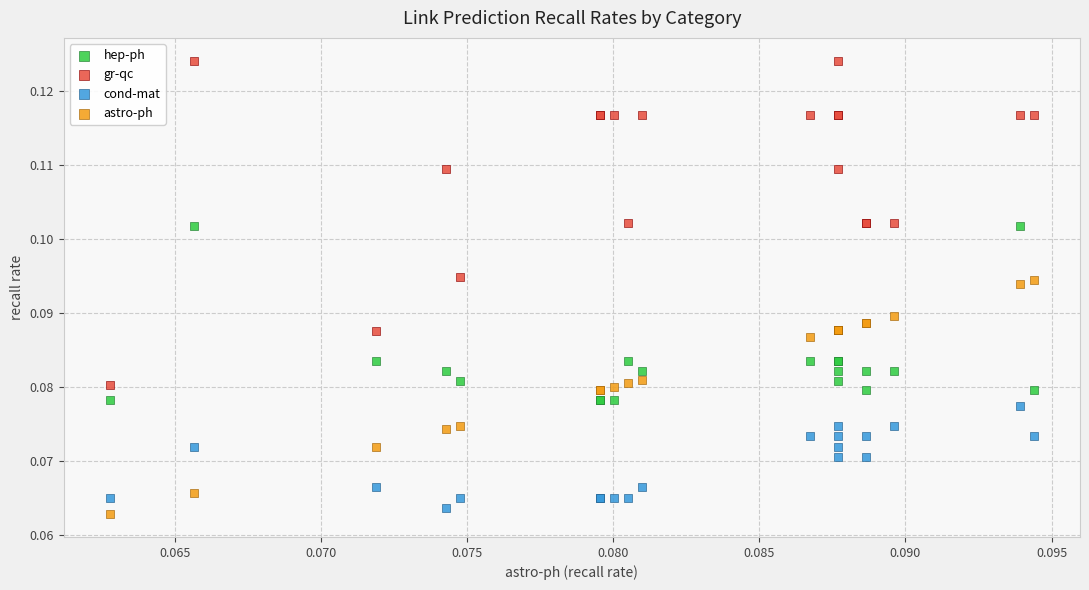

Which series has the largest Y range (max minus min)?

gr-qc